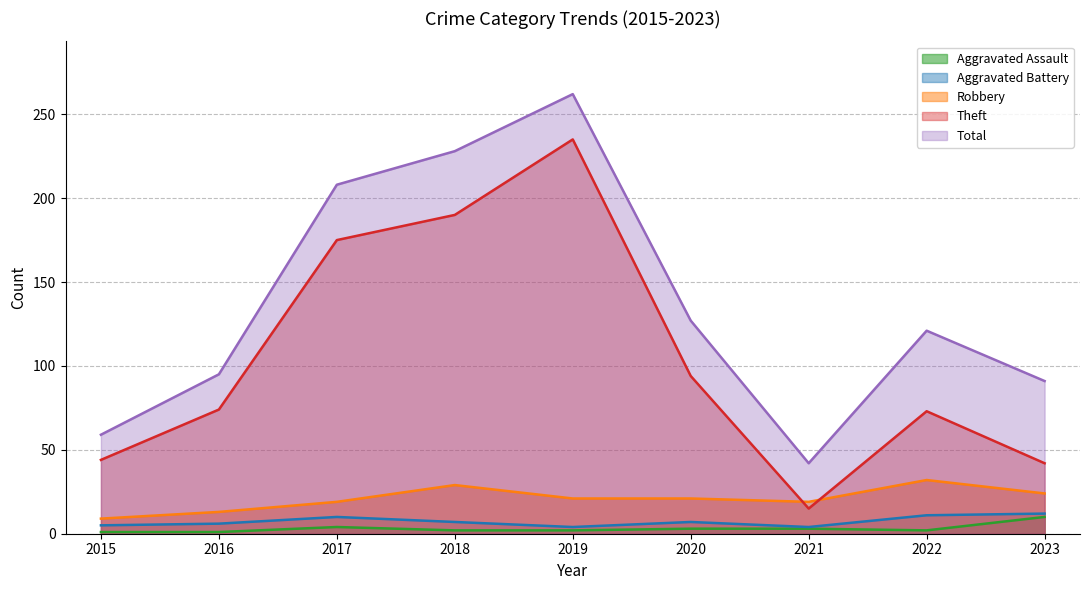

What is the smallest value displayed?

1